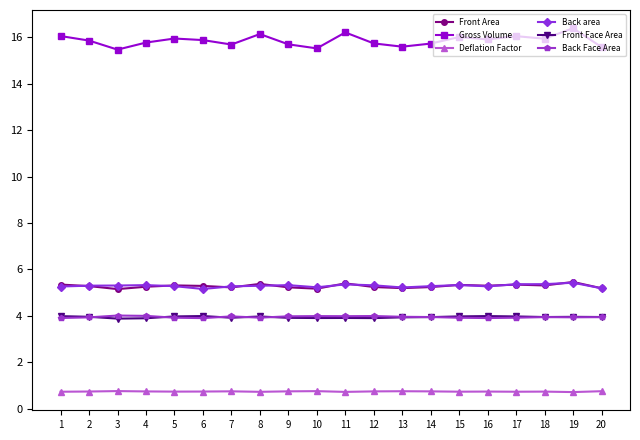

The Back area series shows 1.9 at 1. True or false?

False